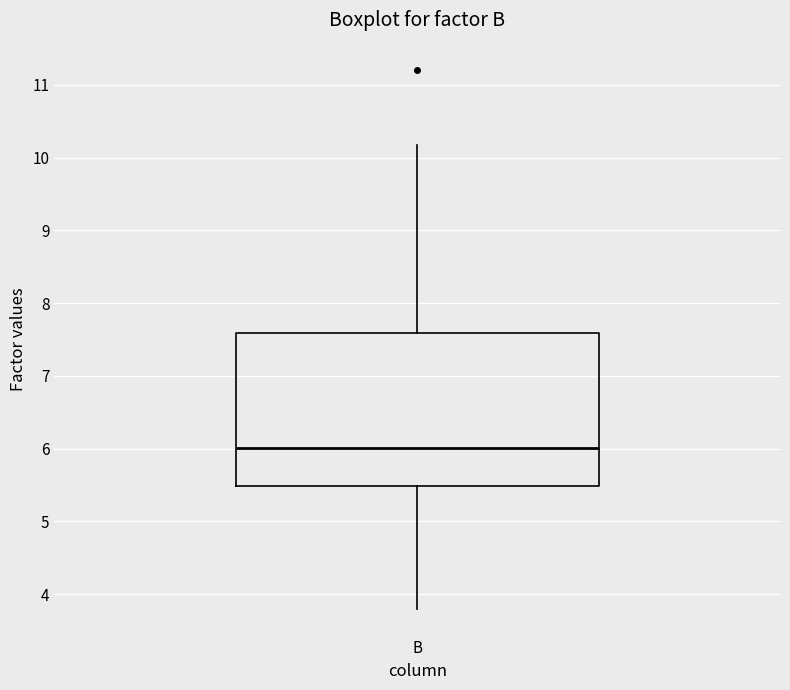

Transcribe this box plot: give where the median line is, the range the box spans, and where the two whiskers end, as read against the y-axis. The values are not printed on the chart, so give them approximately, as read against the axis.

median 6.0, box 5.5 to 7.6, whiskers 3.8 to 10.2